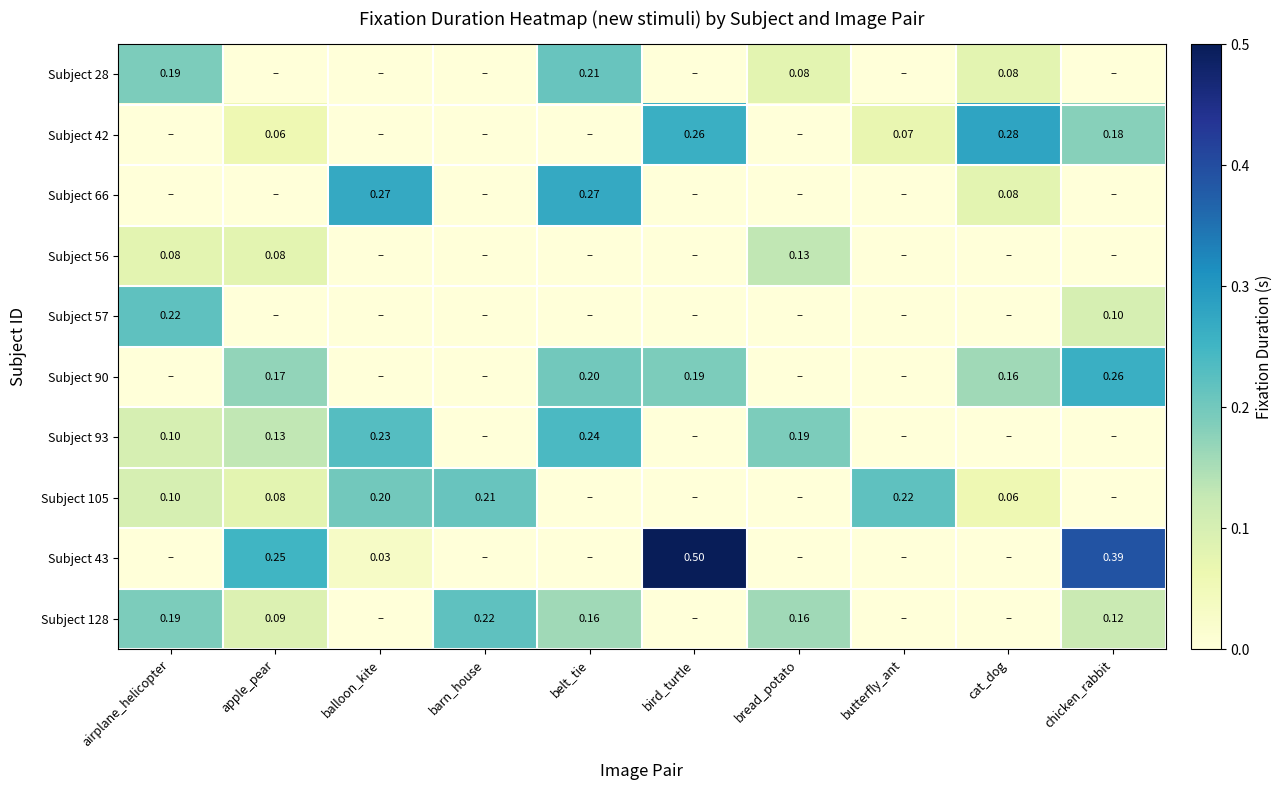

At which label is Subject 56 closest to 0?

balloon_kite